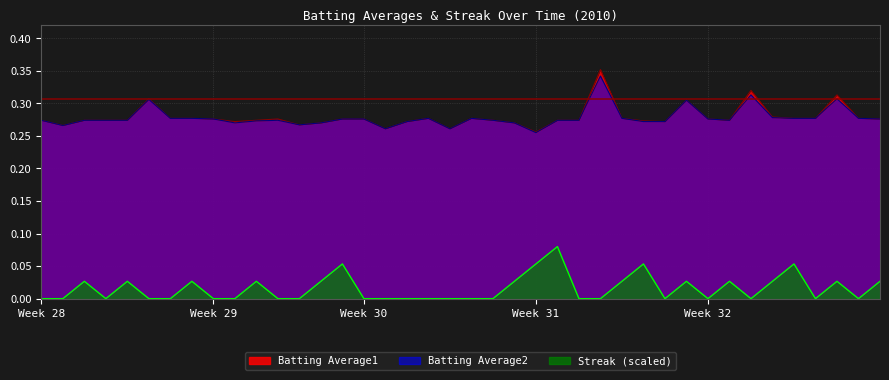

How many series are shown in this chart?

3